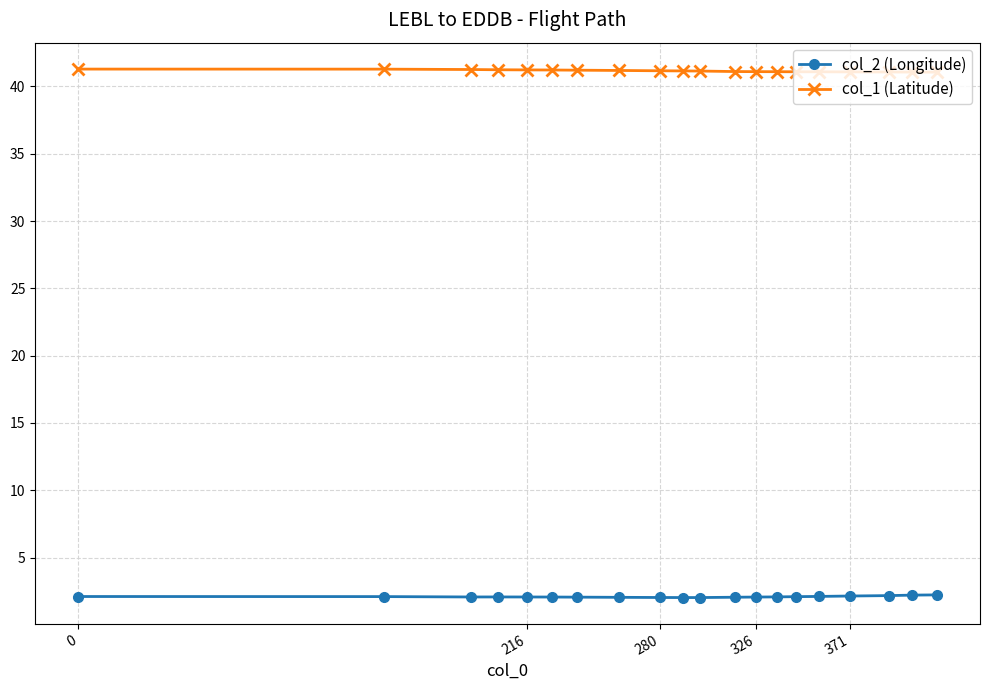

What is the maximum value shown in the chart?

41.3